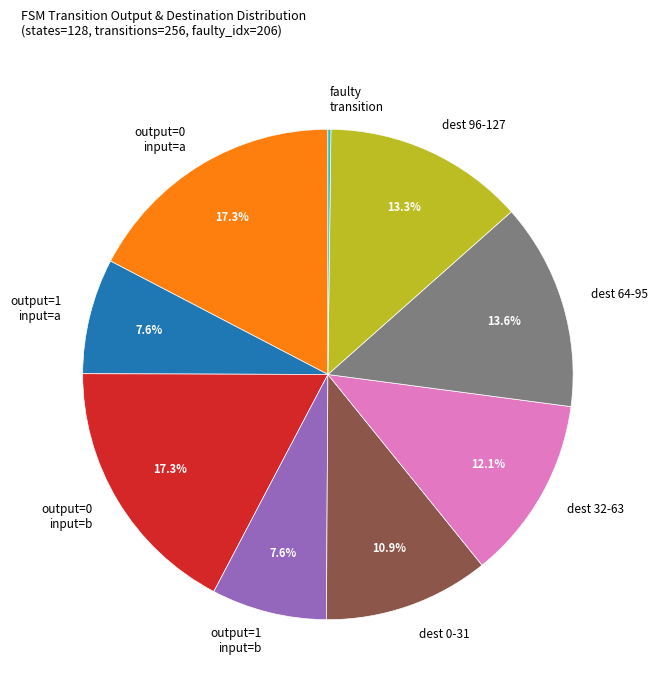

Is there any slice that represents more than half of the pie?

No